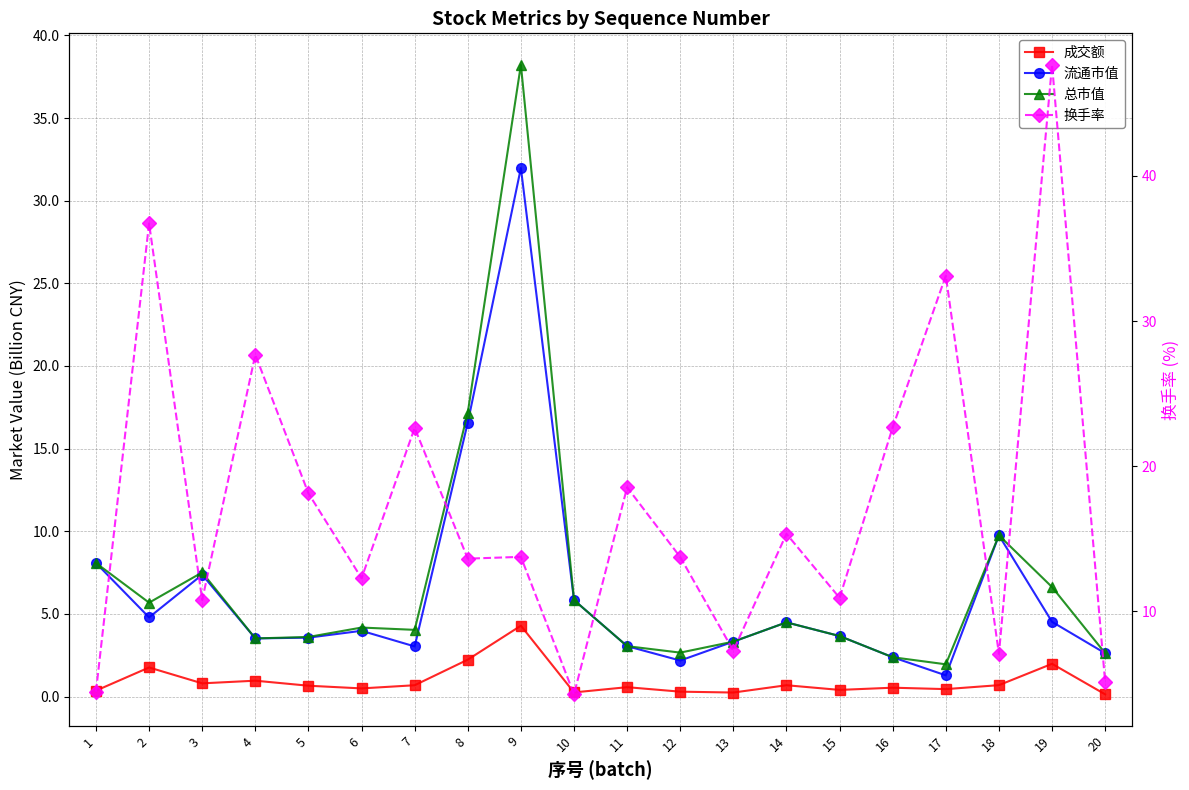

Is it true that 流通市值 equals 1.3 at 17?

True